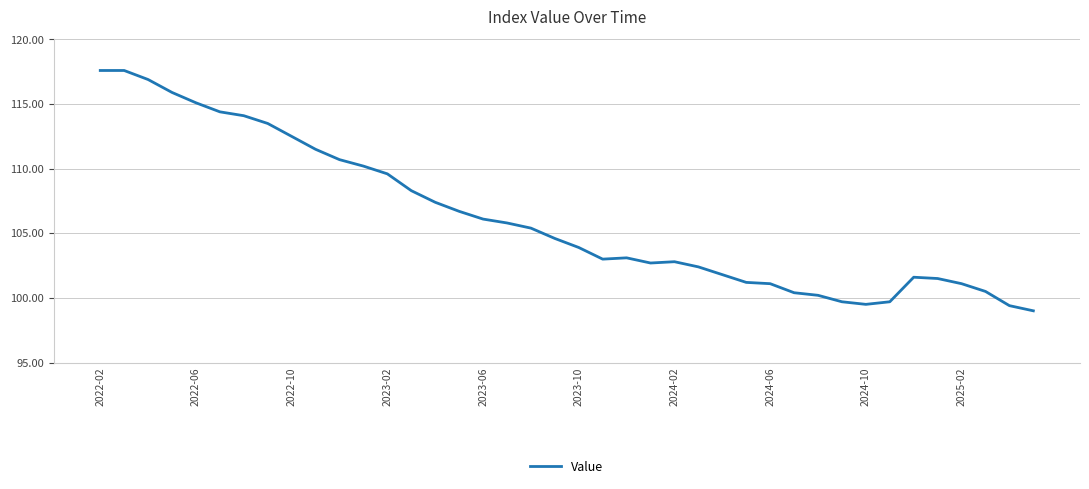

What is the maximum value shown in the chart?

117.6